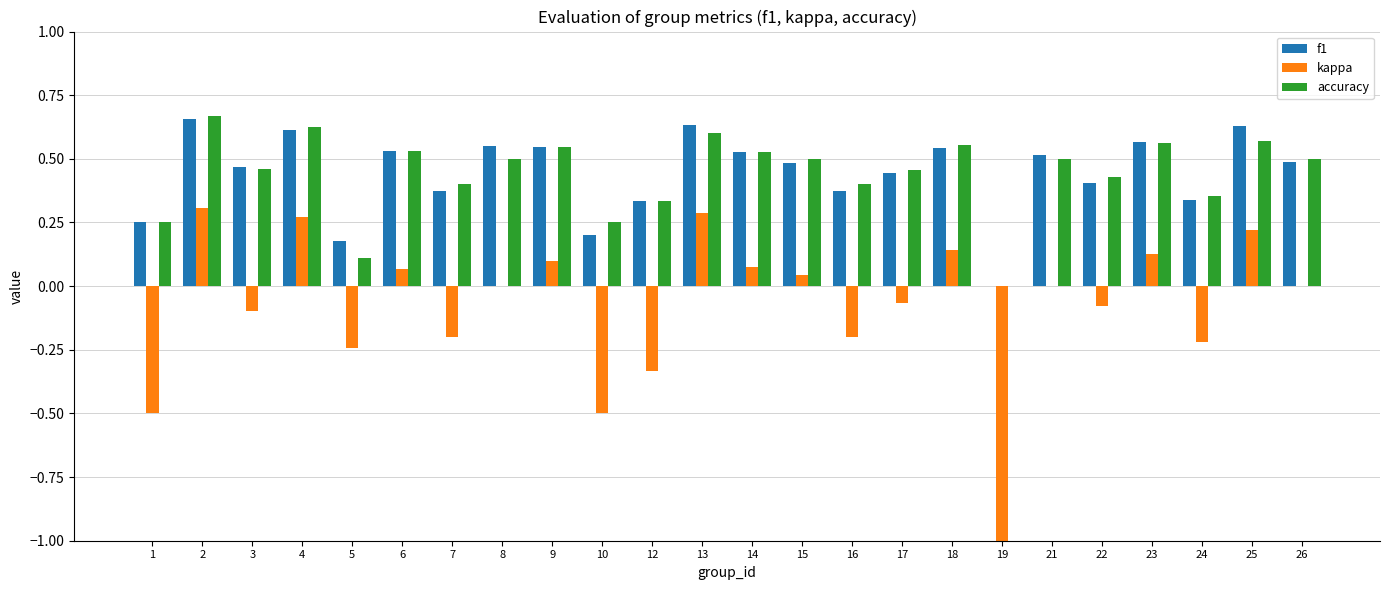

Is it true that accuracy equals 0.6 at 18?

True